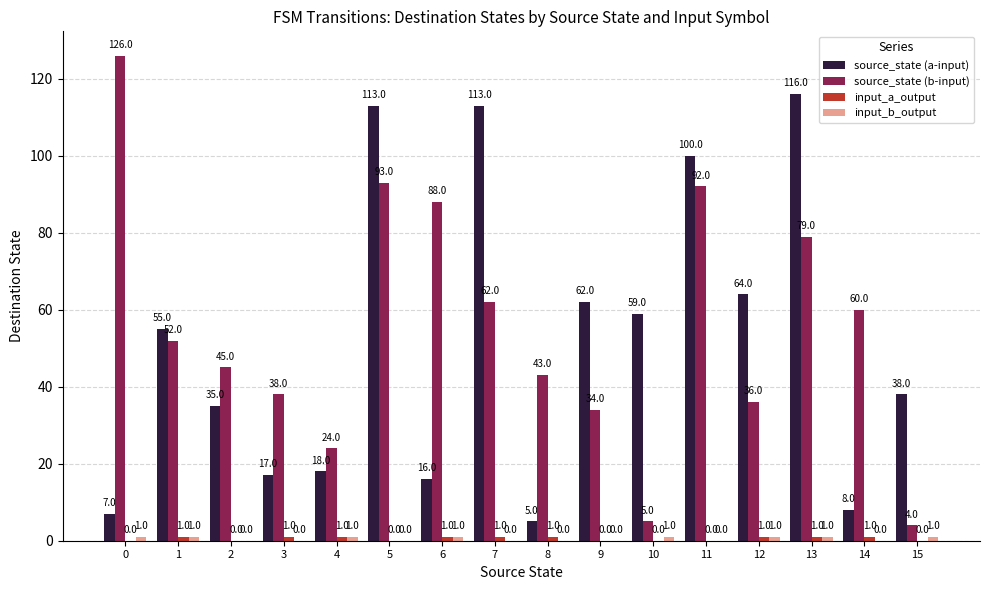

At which category is the sum across all series the highest?

5